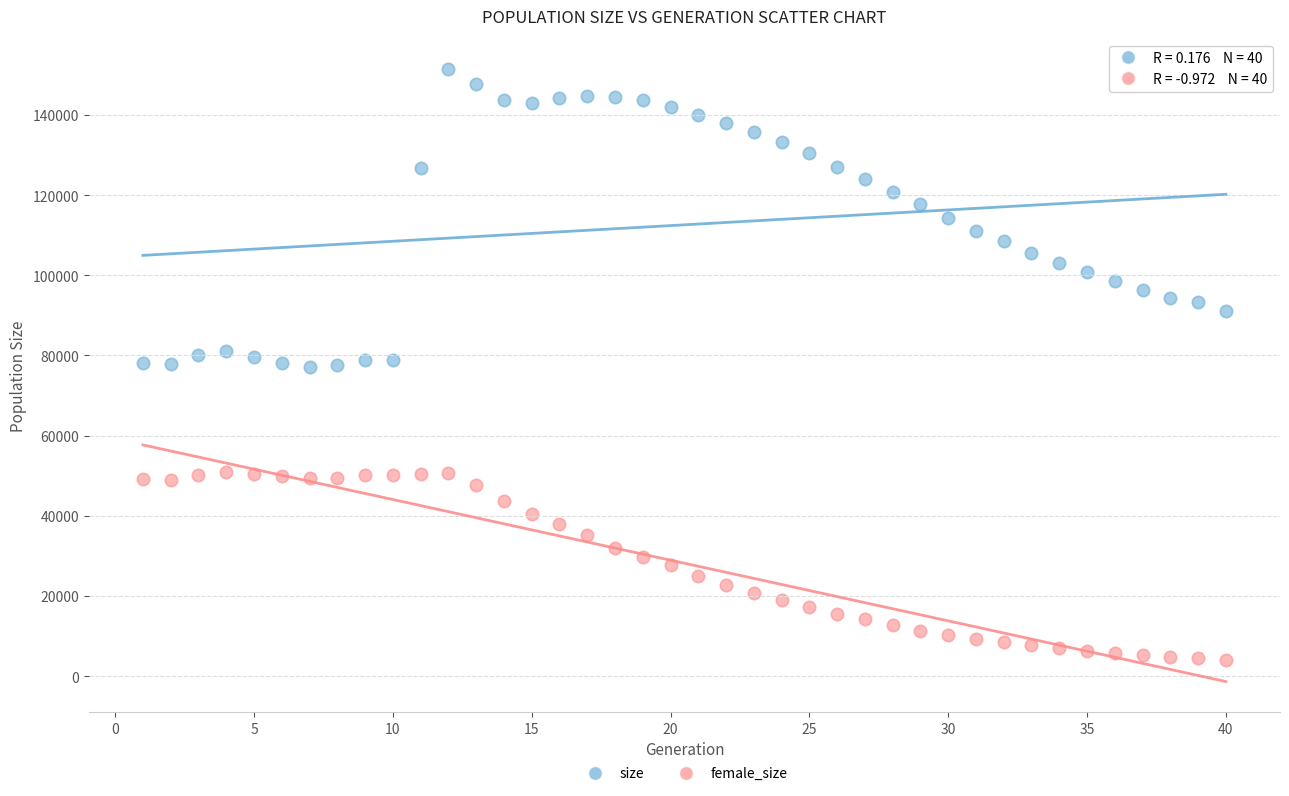

Which series has the widest spread of Y values?

size